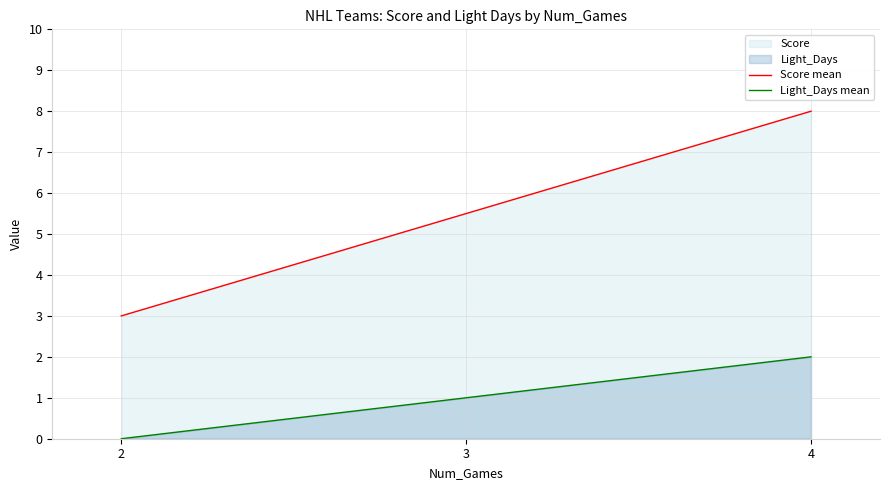

What is the sum of all Light_Days mean values?

3.0